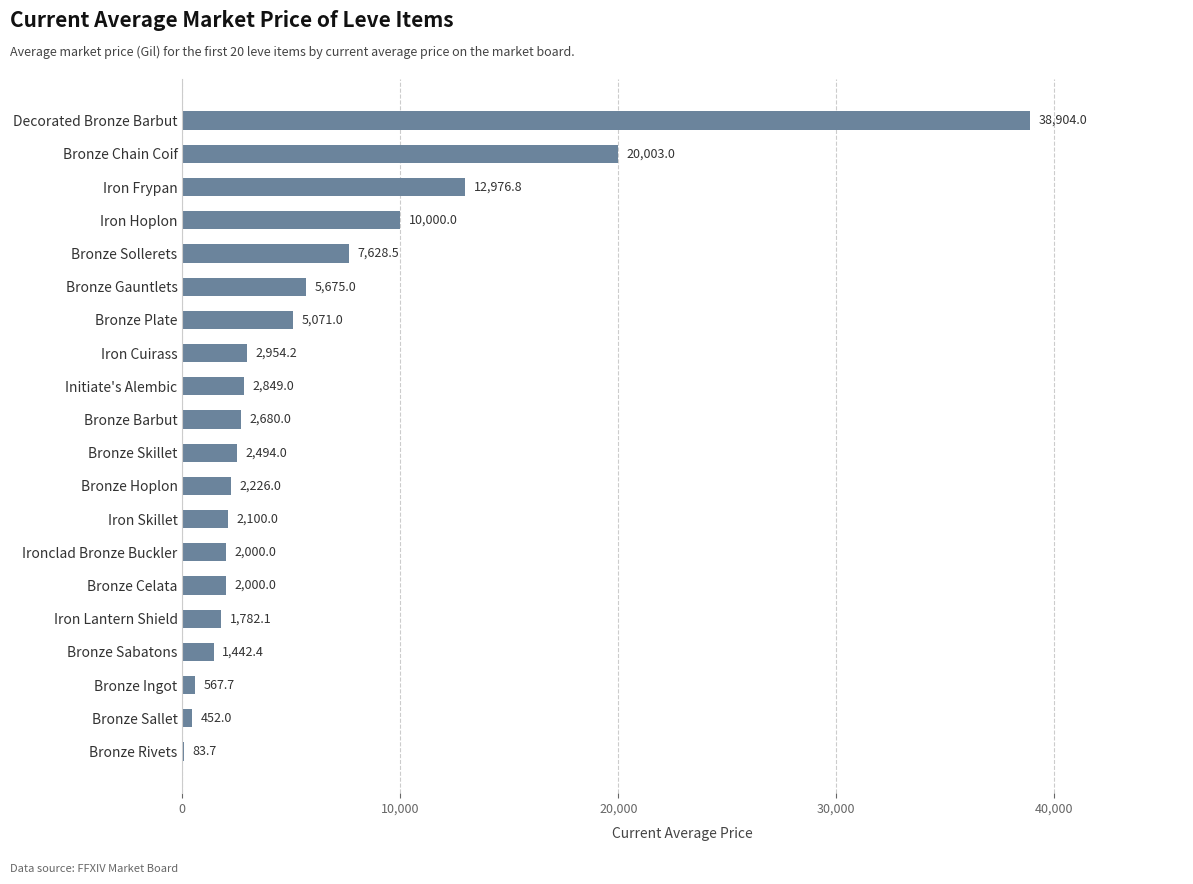

Where is the data nearest to the value 19493?

Bronze Chain Coif